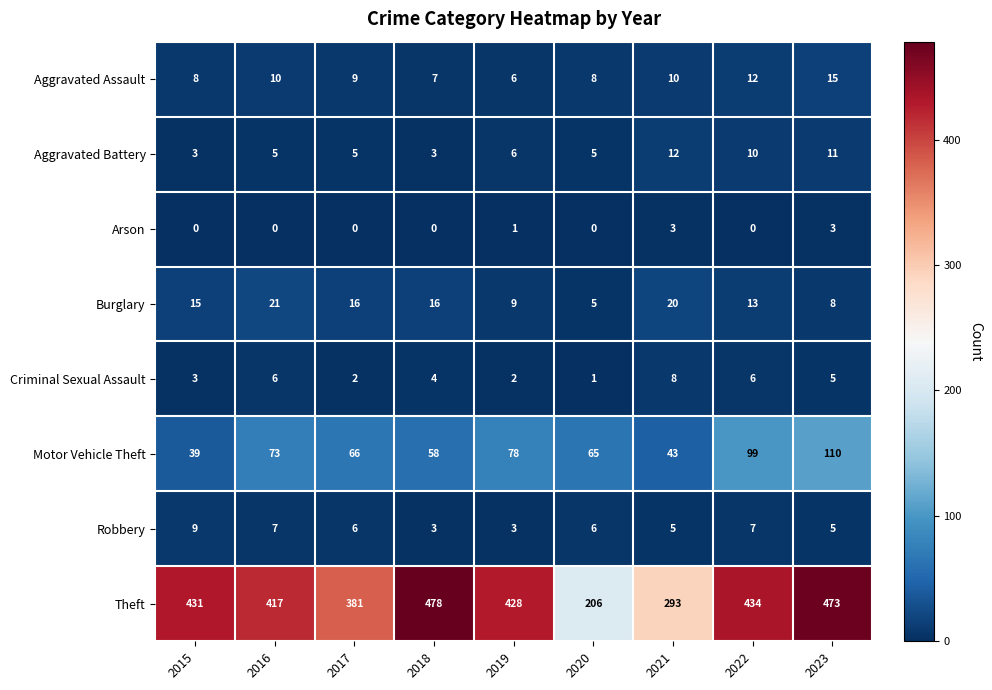

Read the Robbery value at 2023.

5